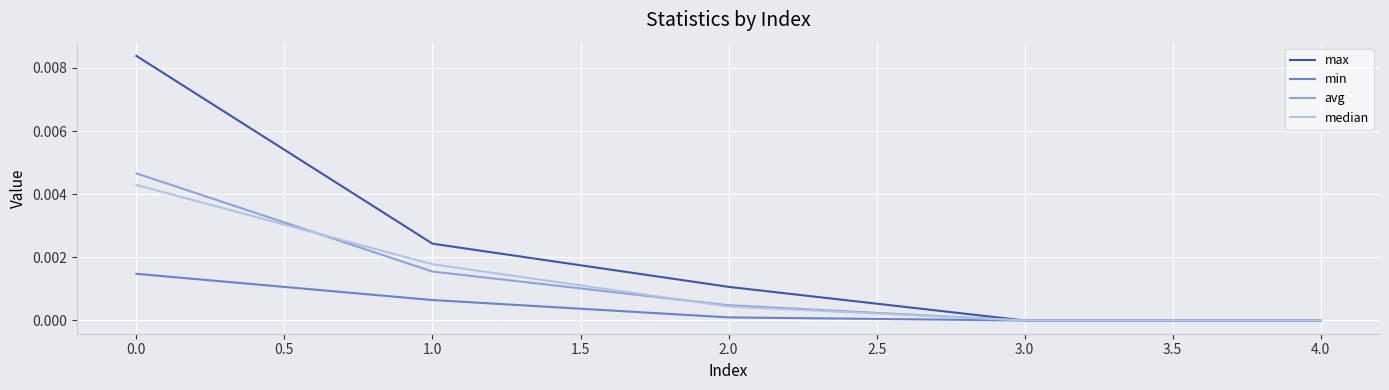

Which series has the largest range (max minus min)?

max